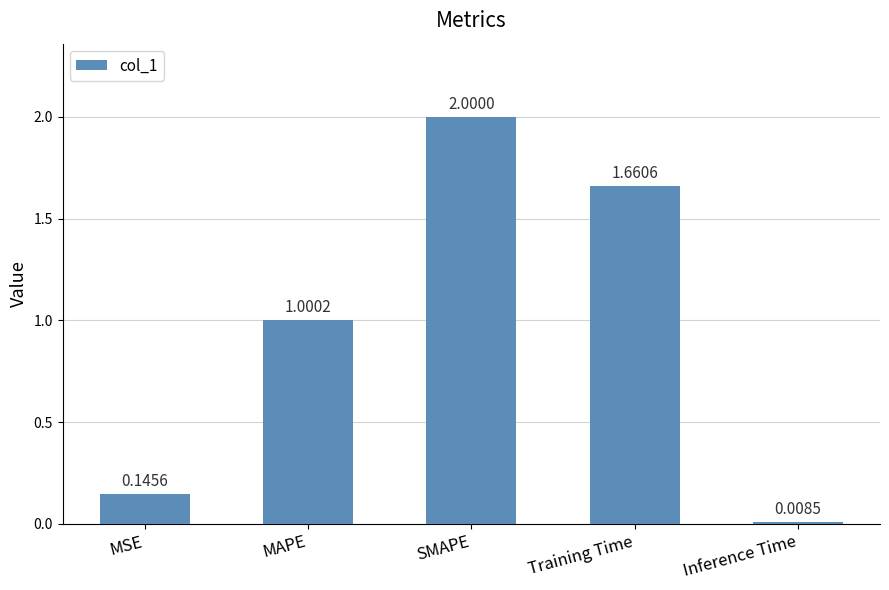

Rank the categories by value from lowest to highest.

Inference Time, MSE, MAPE, Training Time, SMAPE